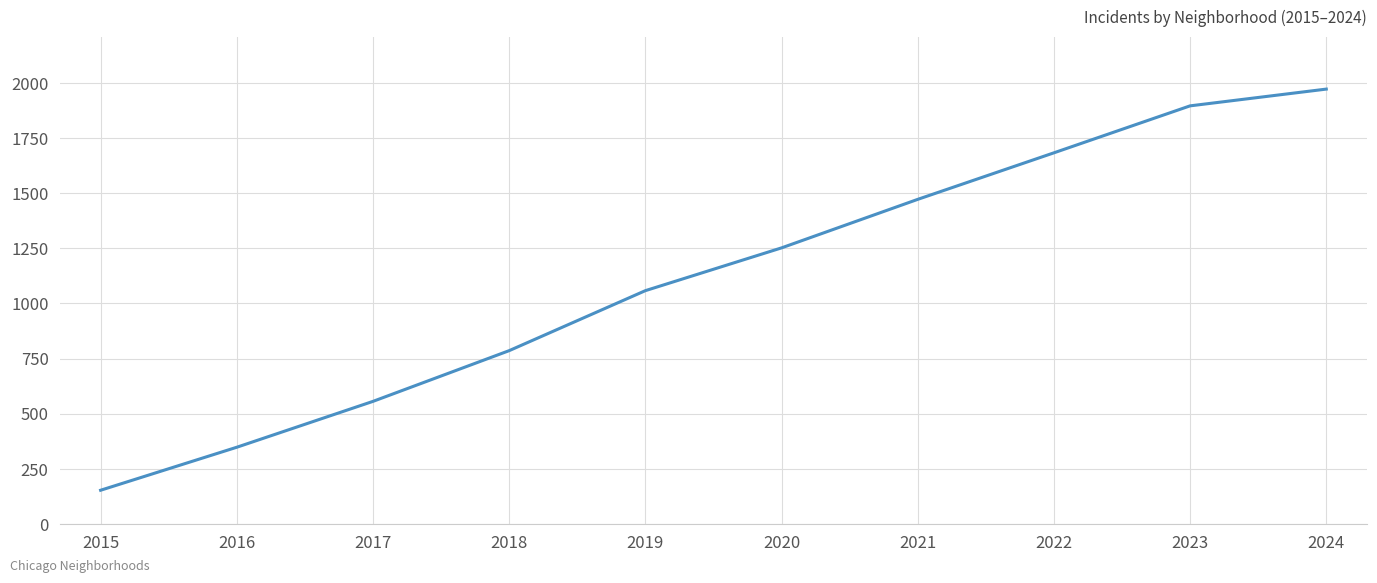

Where is the data nearest to the value 1062?

2019